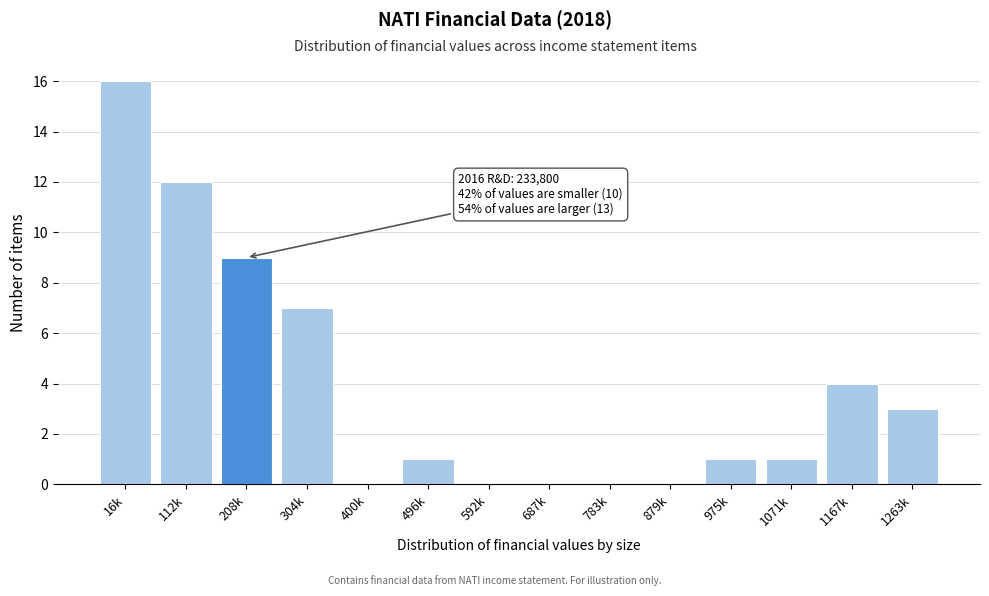

Reading left to right, extract all data points from this chart.

16k=16	112k=12	208k=9	304k=7	400k=0	496k=1	592k=0	687k=0	783k=0	879k=0	975k=1	1071k=1	1167k=4	1263k=3